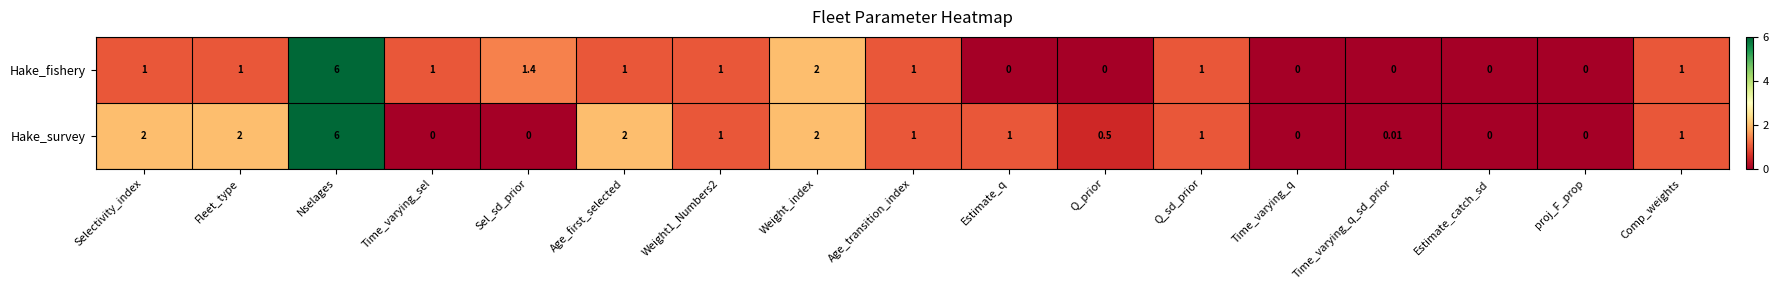

Where is Hake_fishery nearest to the value 3?

Weight_index